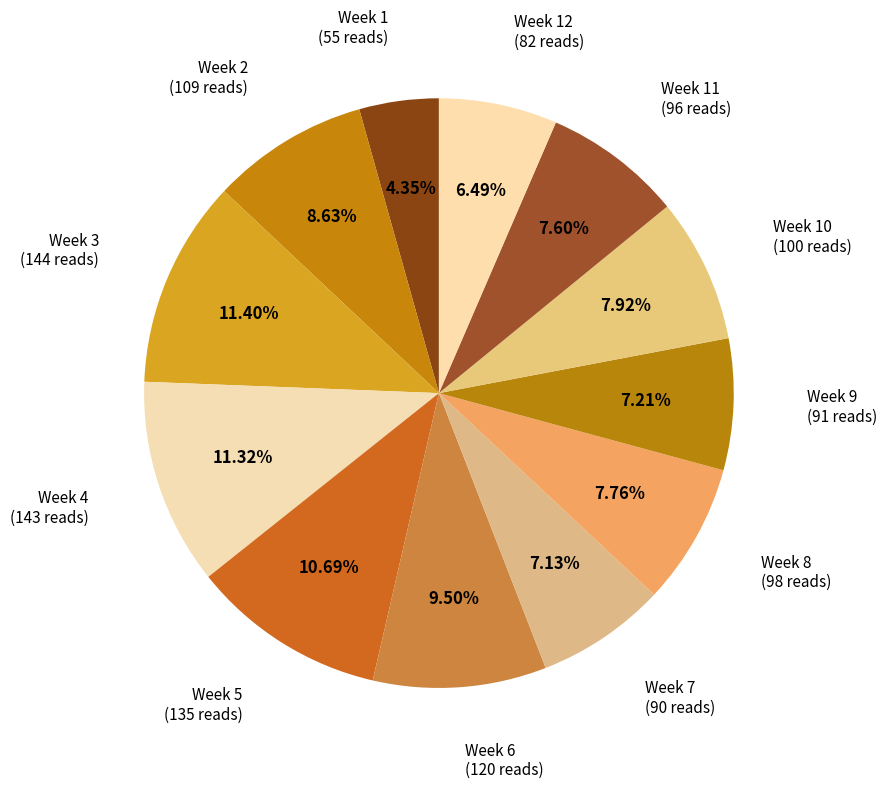

What is the smallest slice in the pie chart?

Week 1